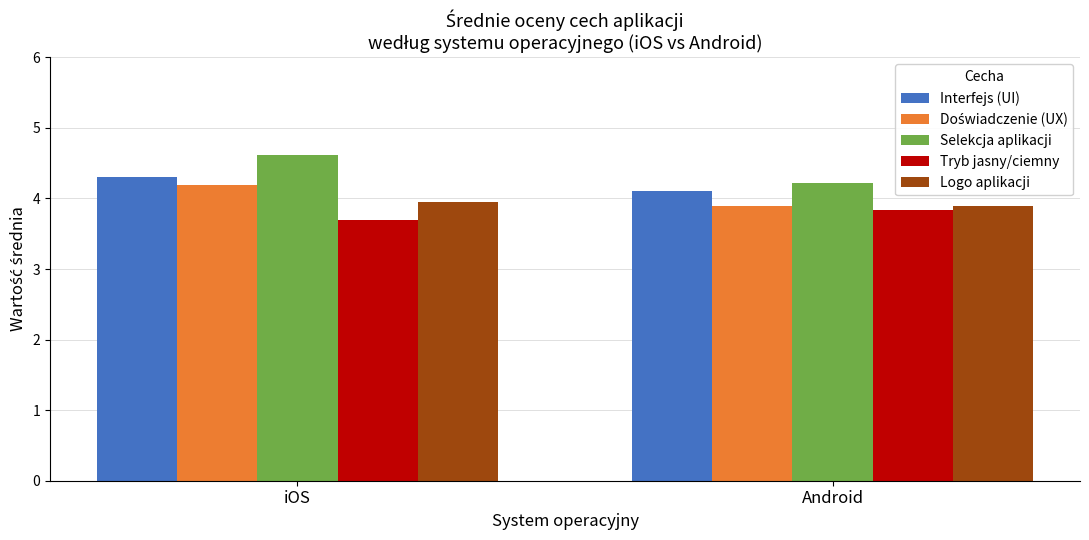

What is the smallest value displayed?

3.7